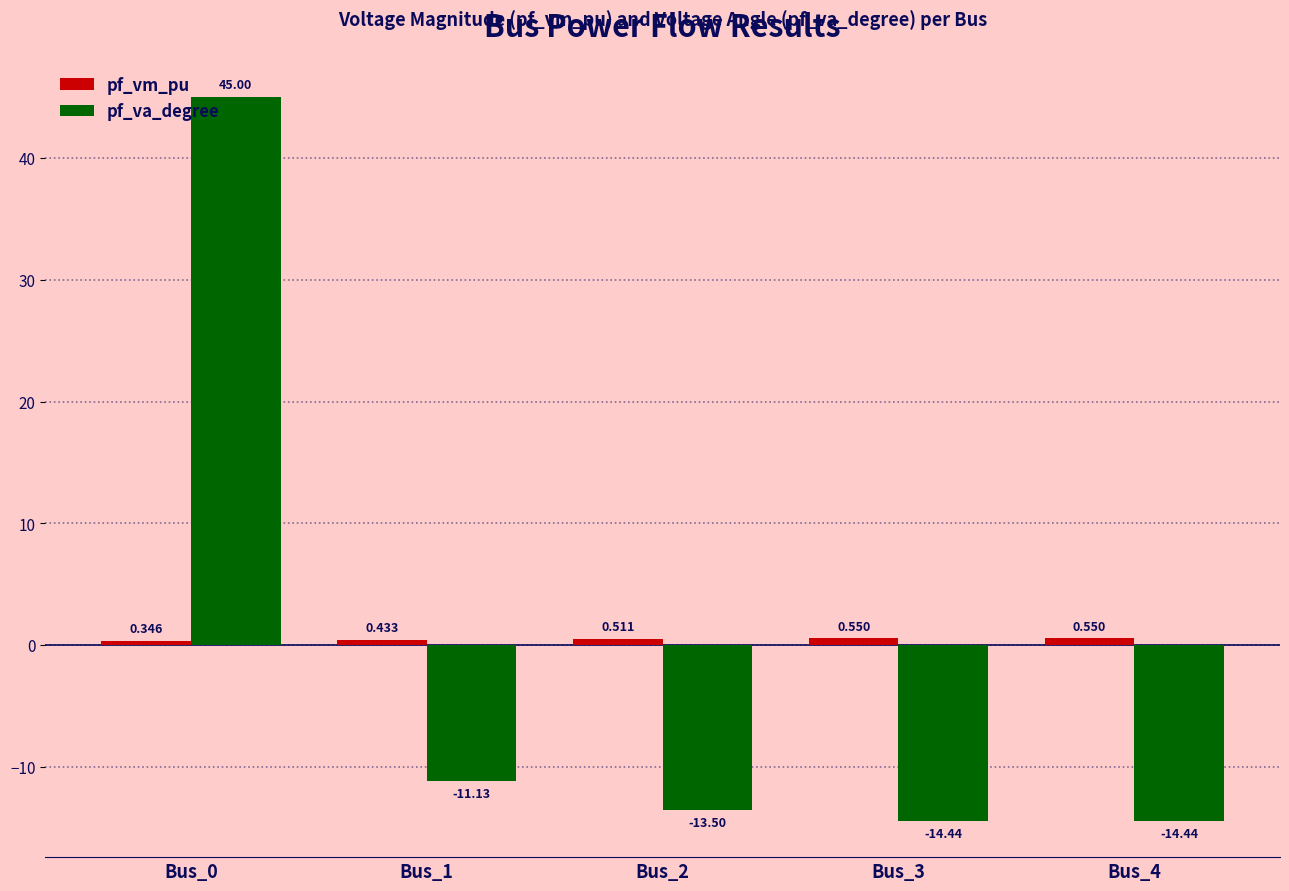

Which series changed the most between Bus_0 and Bus_3?

pf_va_degree